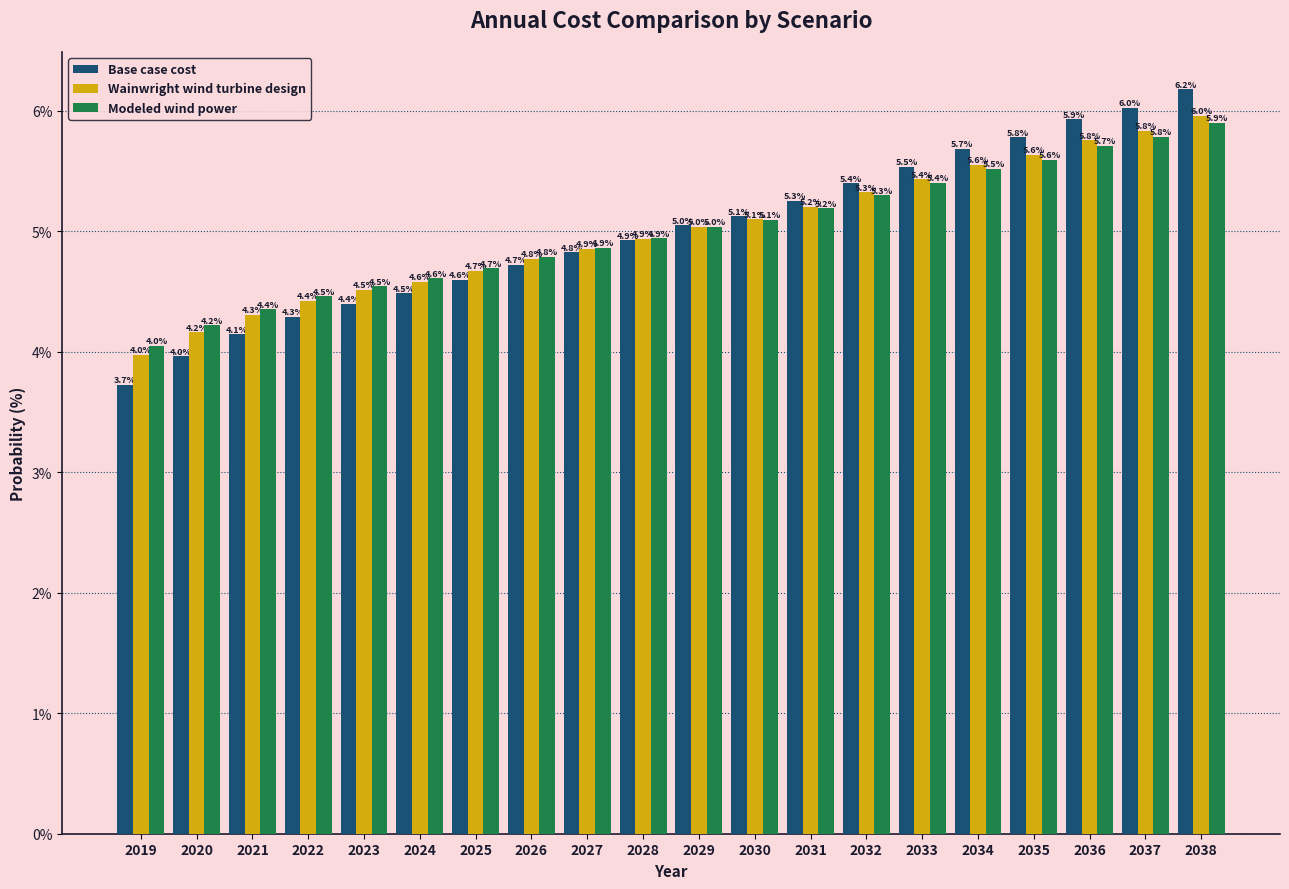

Reading left to right, list all the values displayed in this chart.

Base case cost: 2019=3.7	2020=4.0	2021=4.1	2022=4.3	2023=4.4	2024=4.5	2025=4.6	2026=4.7	2027=4.8	2028=4.9	2029=5.0	2030=5.1	2031=5.3	2032=5.4	2033=5.5	2034=5.7	2035=5.8	2036=5.9	2037=6.0	2038=6.2
Wainwright wind turbine design: 2019=4.0	2020=4.2	2021=4.3	2022=4.4	2023=4.5	2024=4.6	2025=4.7	2026=4.8	2027=4.9	2028=4.9	2029=5.0	2030=5.1	2031=5.2	2032=5.3	2033=5.4	2034=5.6	2035=5.6	2036=5.8	2037=5.8	2038=6.0
Modeled wind power: 2019=4.0	2020=4.2	2021=4.4	2022=4.5	2023=4.5	2024=4.6	2025=4.7	2026=4.8	2027=4.9	2028=4.9	2029=5.0	2030=5.1	2031=5.2	2032=5.3	2033=5.4	2034=5.5	2035=5.6	2036=5.7	2037=5.8	2038=5.9